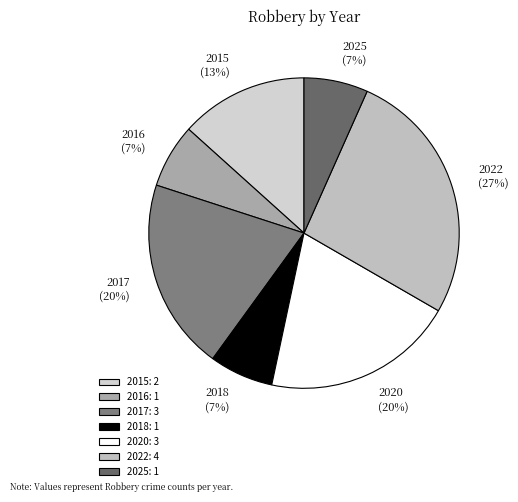

To the nearest percent, what is the average slice percentage?

14%